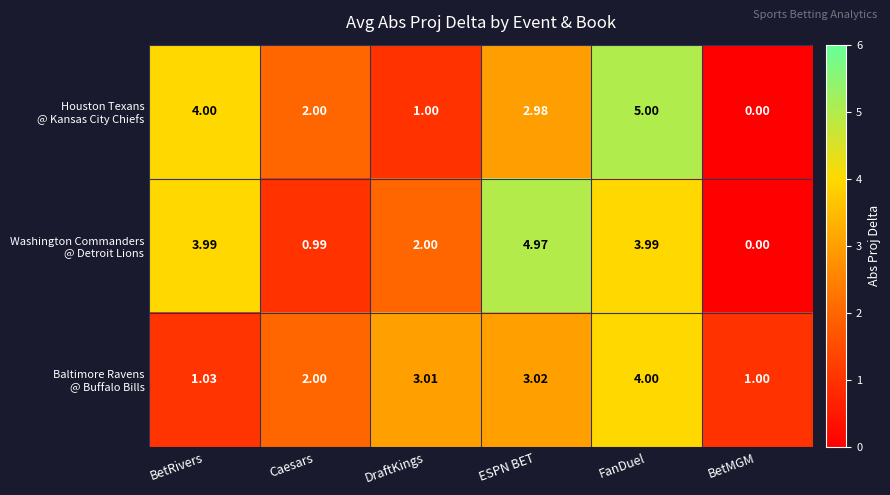

How many distinct data groups are displayed?

3